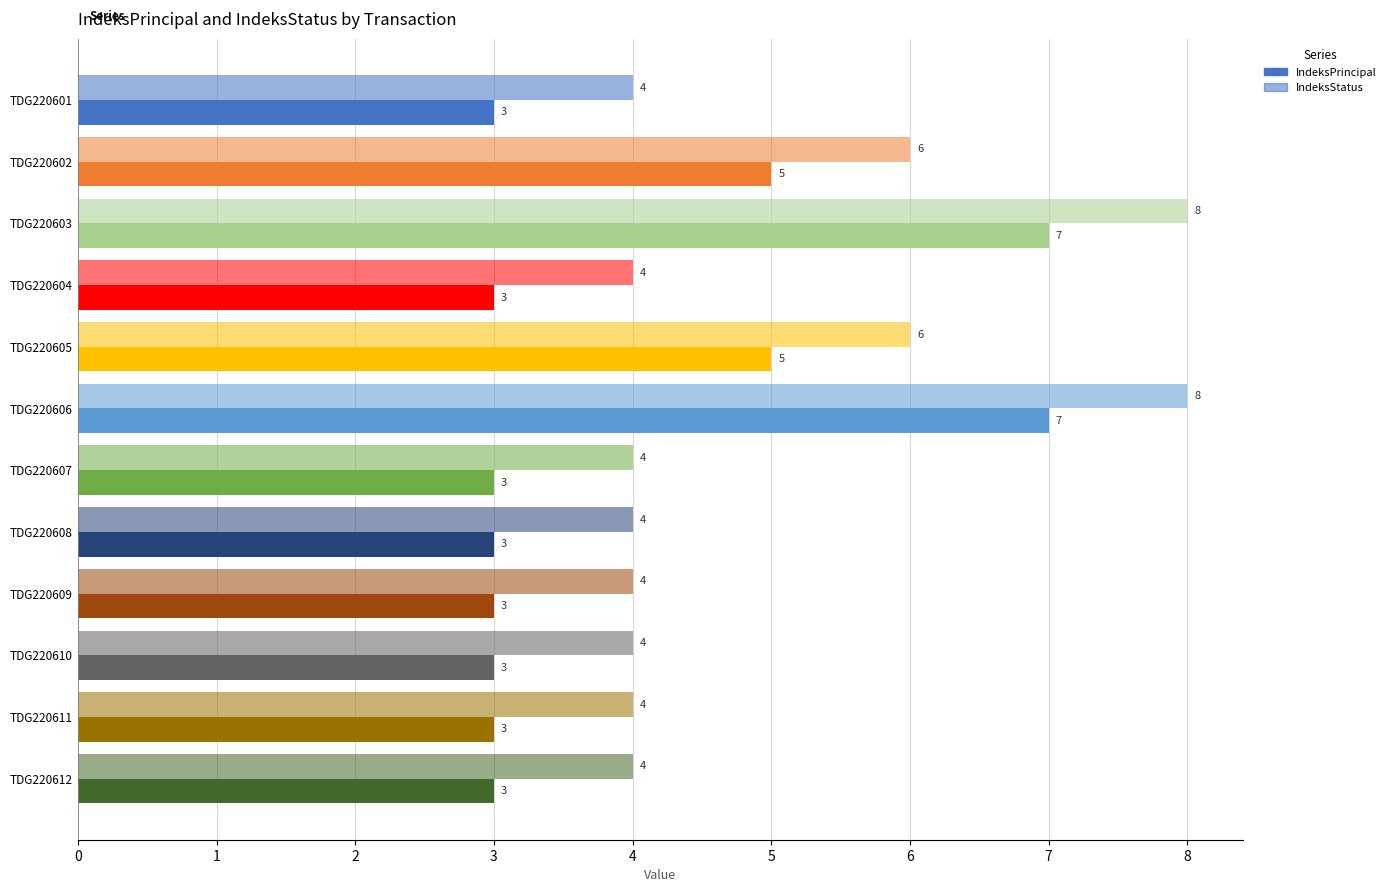

Which series has the widest spread of values?

IndeksPrincipal